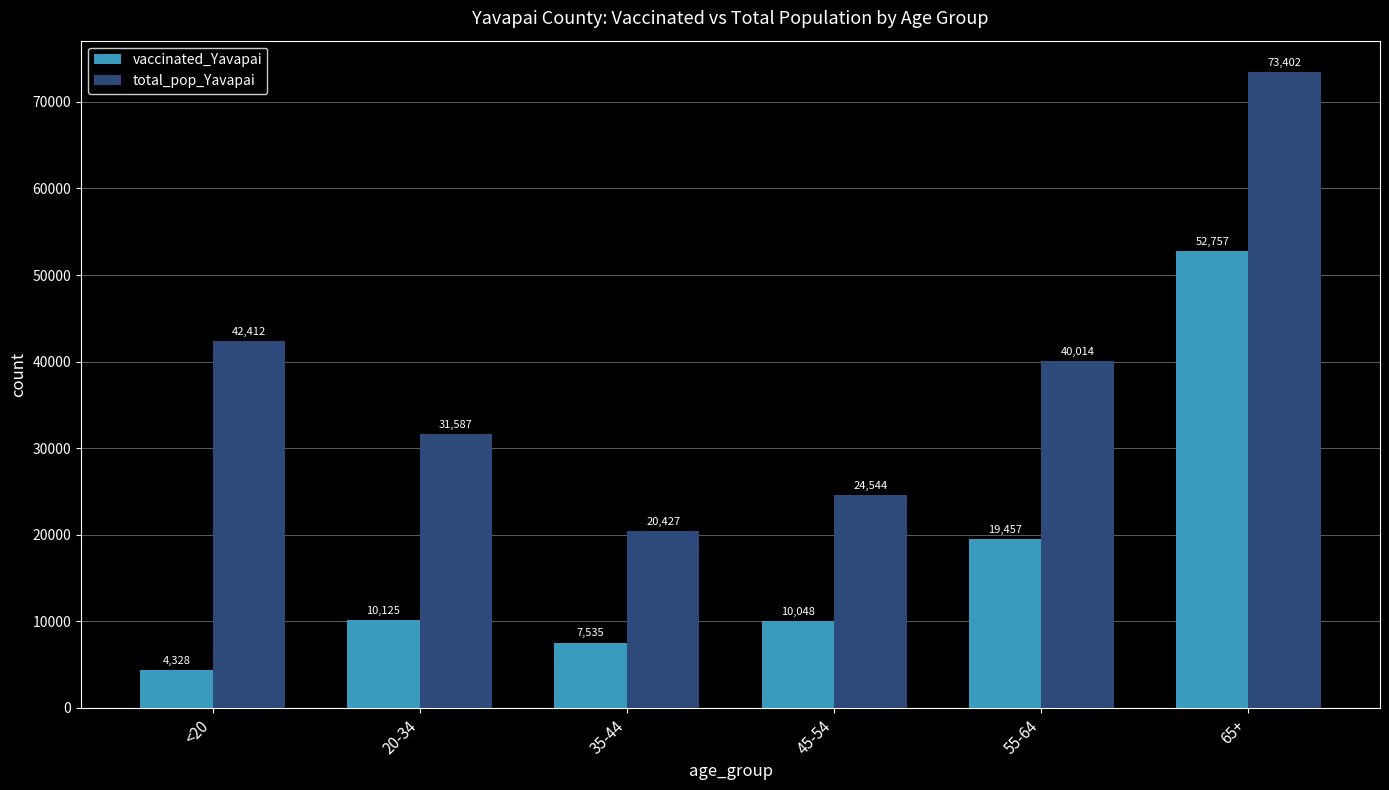

Which series has the largest total across all categories?

total_pop_Yavapai